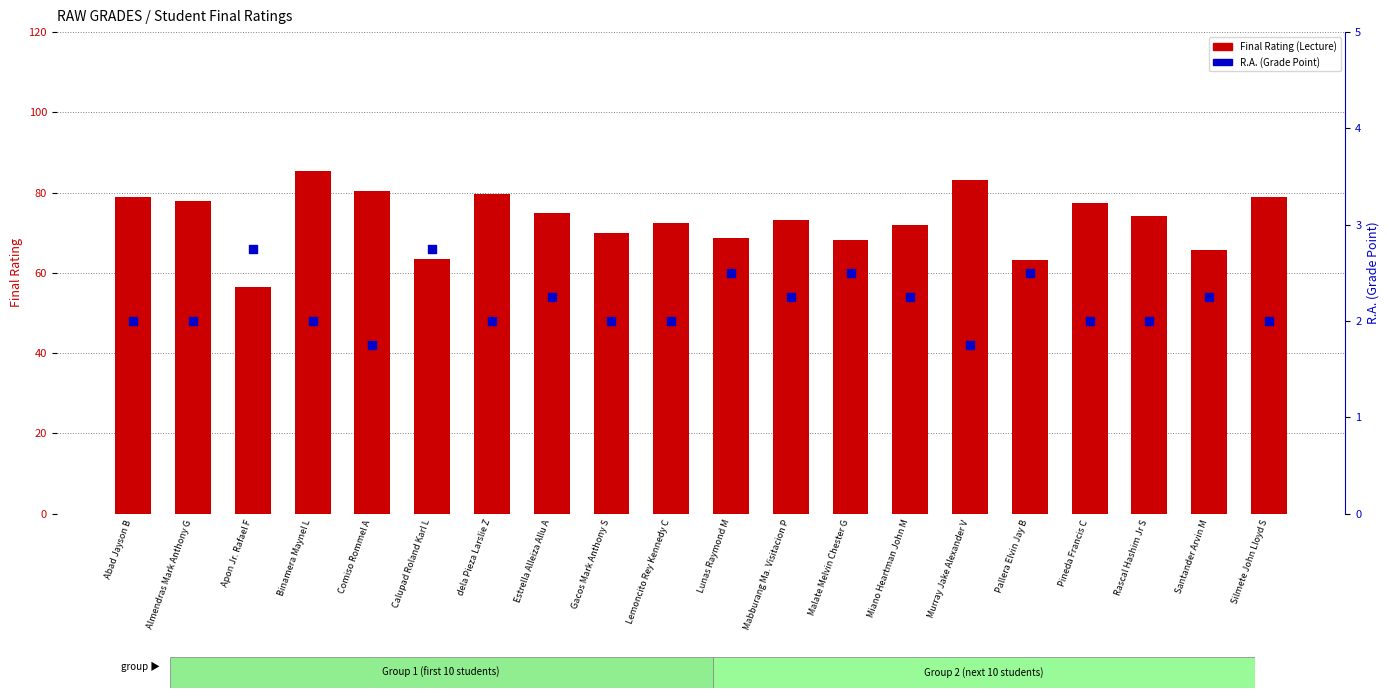

Is the value of Final Rating (Lecture) at Abad Jayson B greater than the value of R.A. (Grade Point) at Abad Jayson B?

Yes